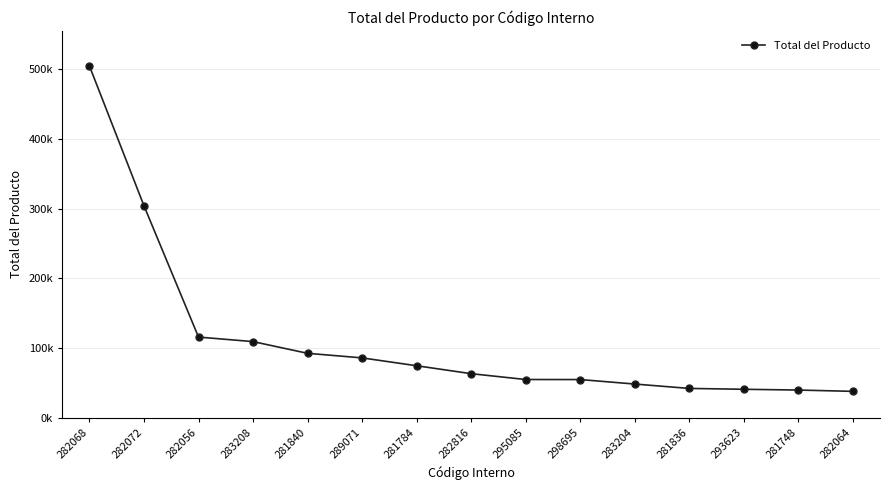

What is the label of the 4th point from the right?

281836